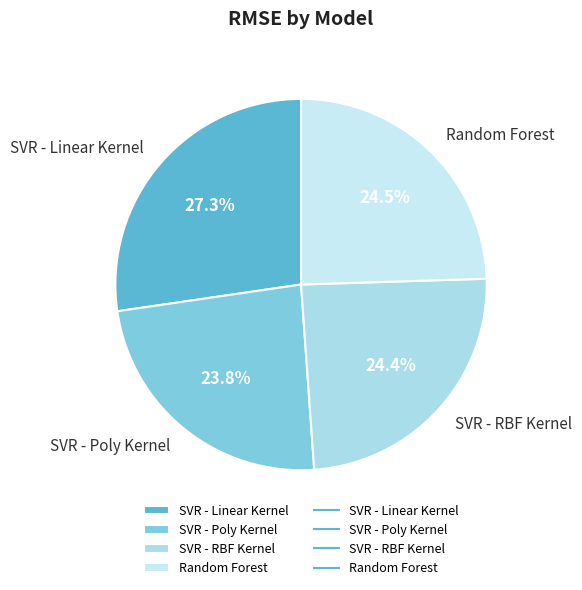

To the nearest percent, what percentage of the pie is SVR - Linear Kernel?

27%